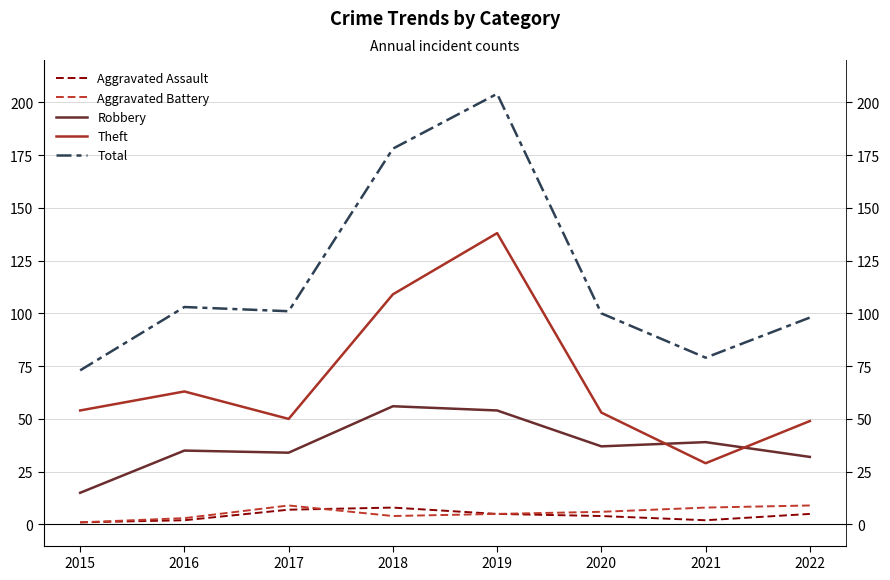

How many values in the Theft series are below 54?

4